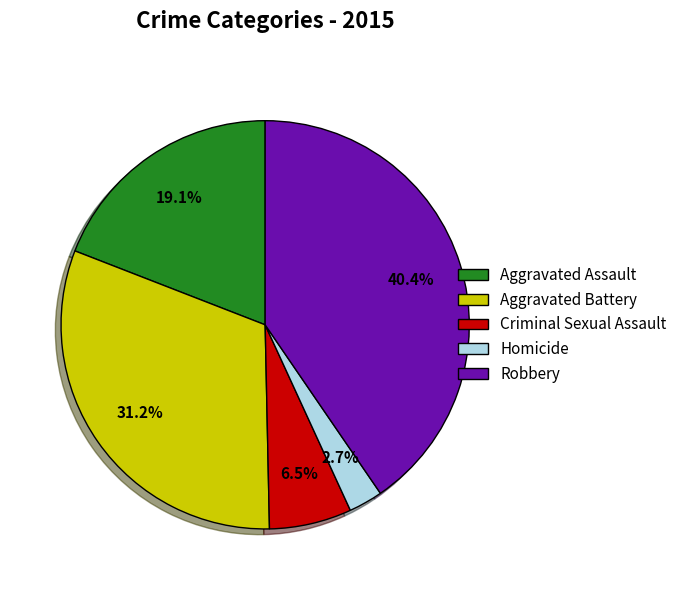

To the nearest percent, what is the combined percentage of Aggravated Battery and Homicide?

34%